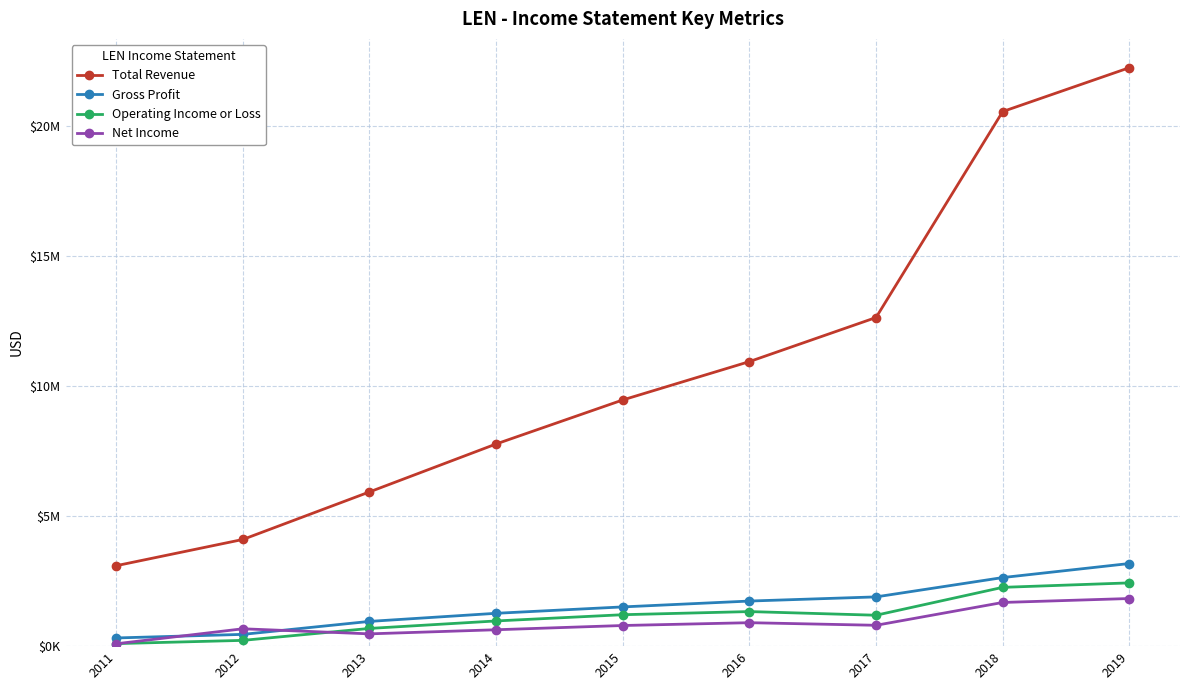

The Total Revenue series shows 35499720 at 2018. True or false?

False